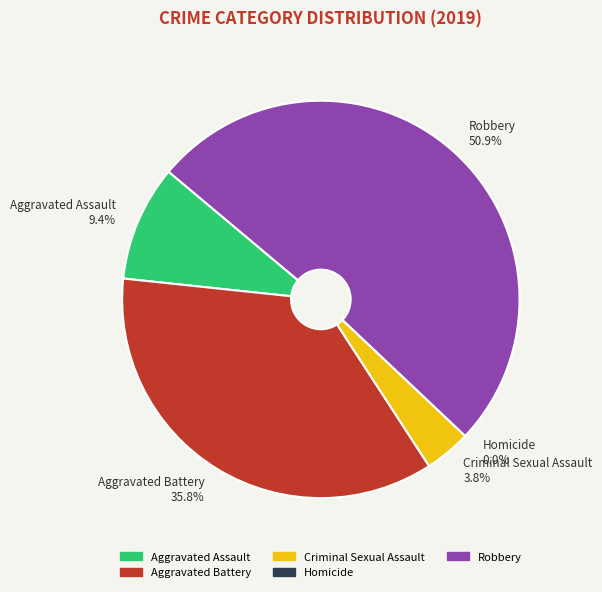

How many segments does this pie chart have?

5